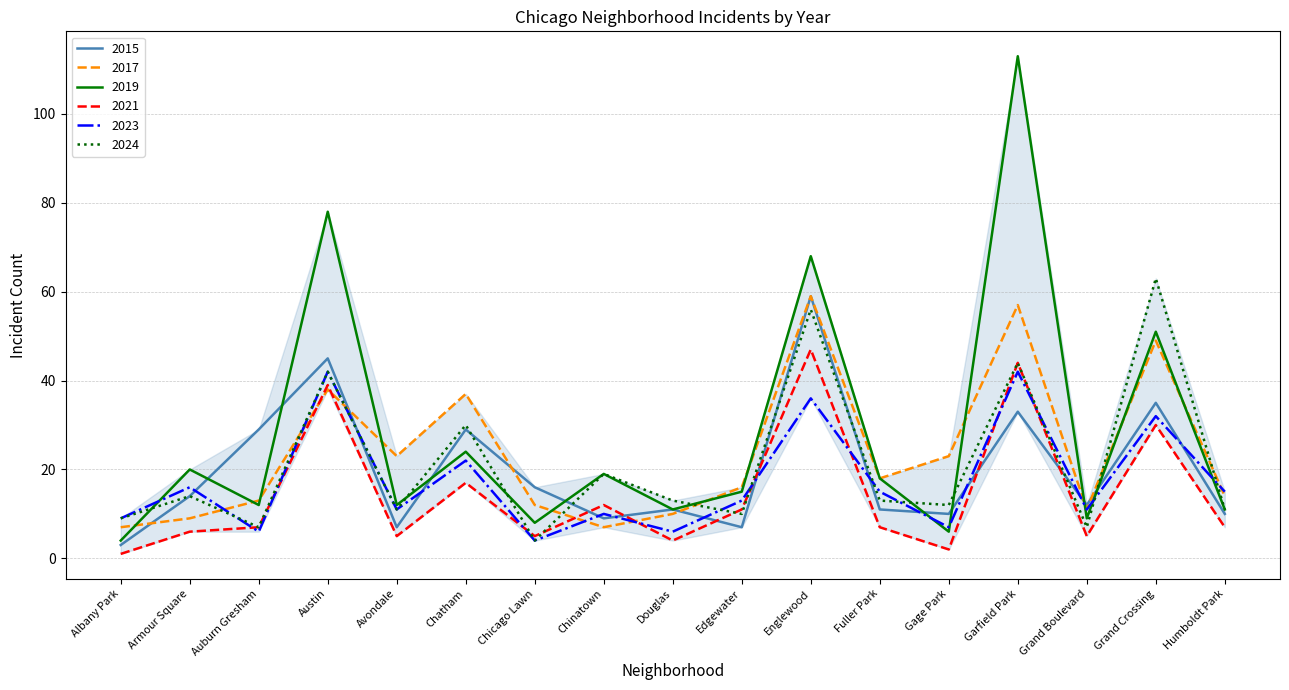

What is the difference between the highest and lowest values at Grand Boulevard?

7